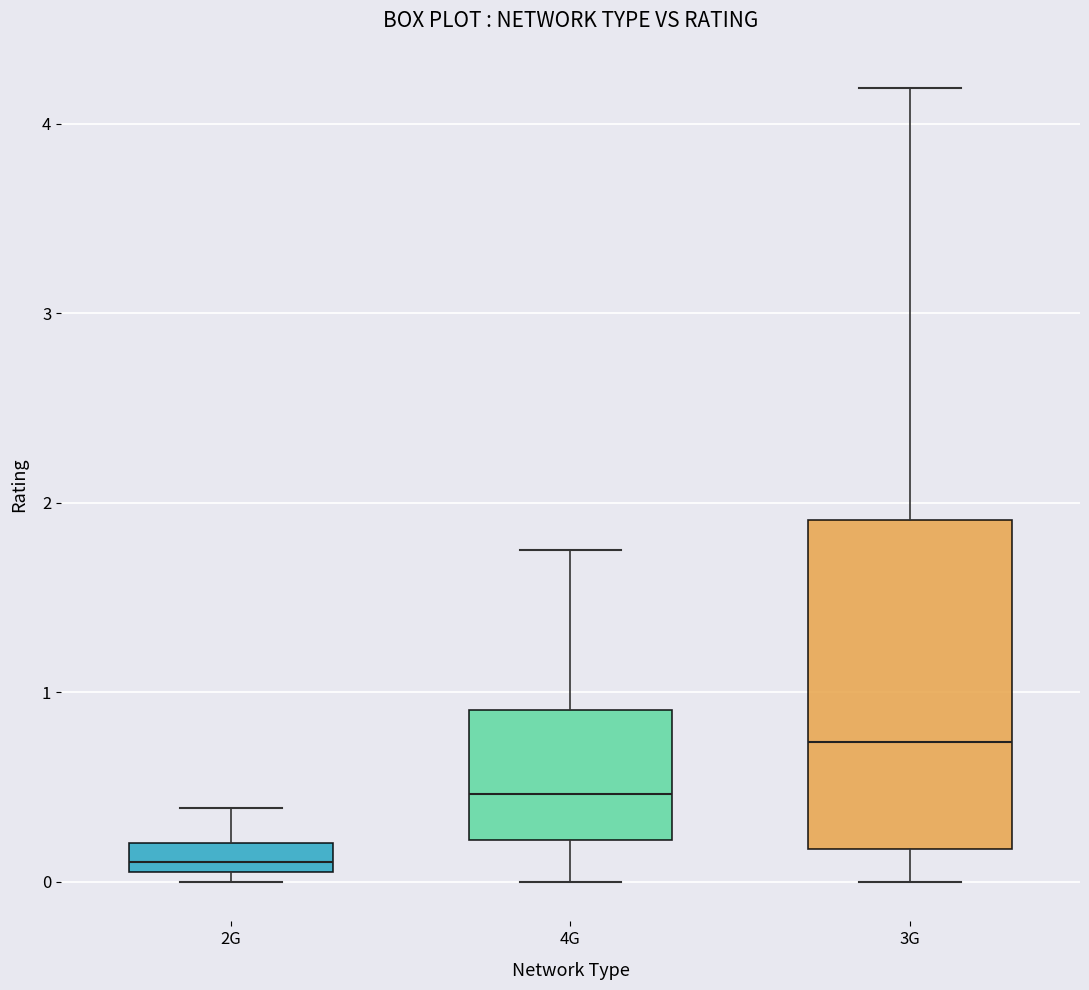

Reading left to right, transcribe this box plot: for each box, give where its median line is, the range the box spans, and where its two whiskers end, as read against the y-axis. The values are not printed on the chart, so give them approximately, as read against the axis.

2G: median 0.1 (inside the box), box 0.1 to 0.2, whiskers 0.0 to 0.4
4G: median 0.5, box 0.2 to 0.9, whiskers 0.0 to 1.8
3G: median 0.7, box 0.2 to 1.9, whiskers 0.0 to 4.2